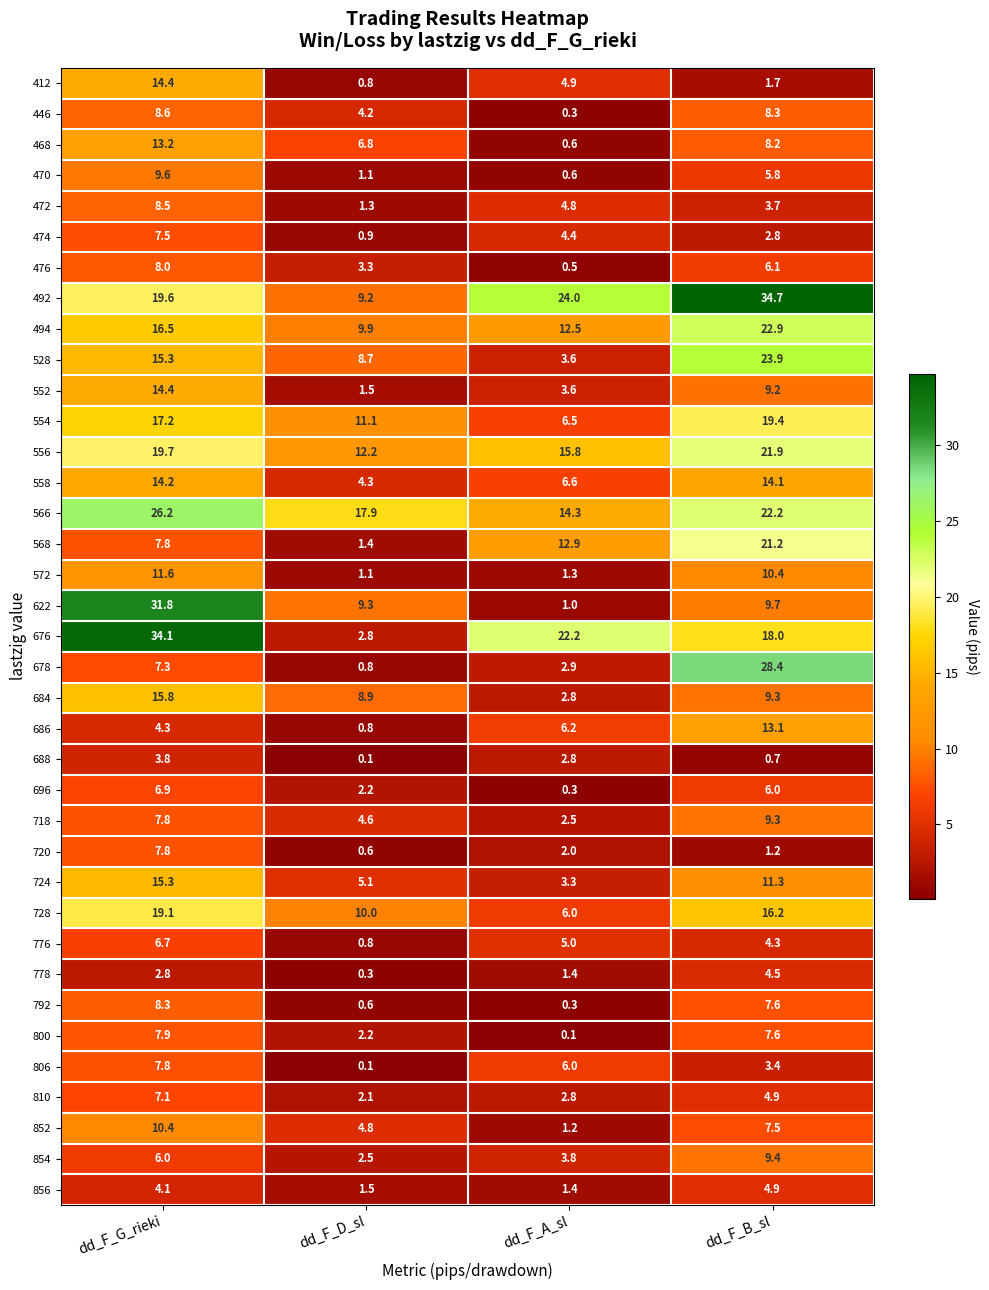

How many distinct data groups are displayed?

37